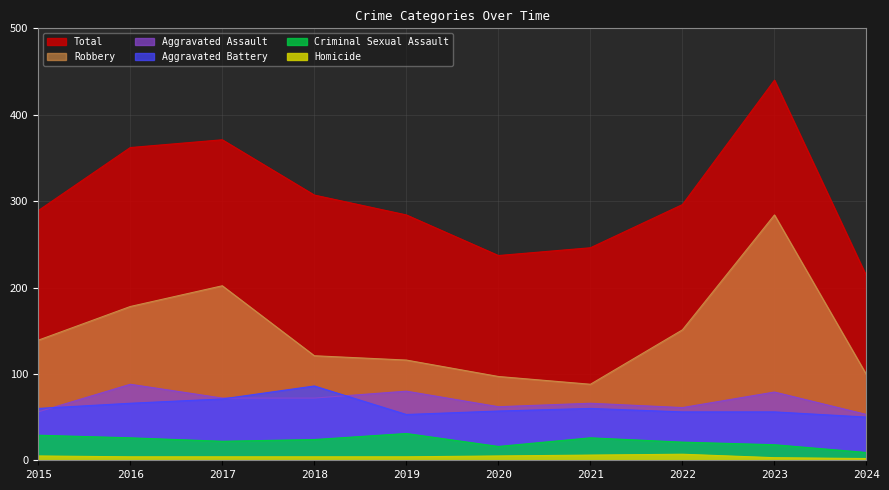

How many data points in Aggravated Battery are less than 60?

5